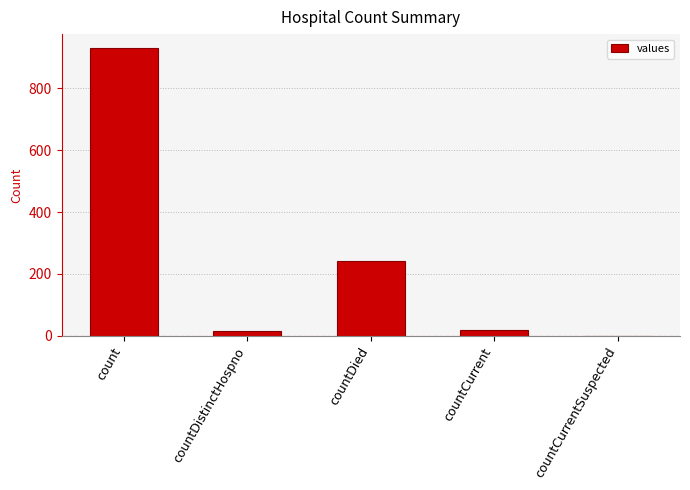

True or false: the data shows 531 at count.

False